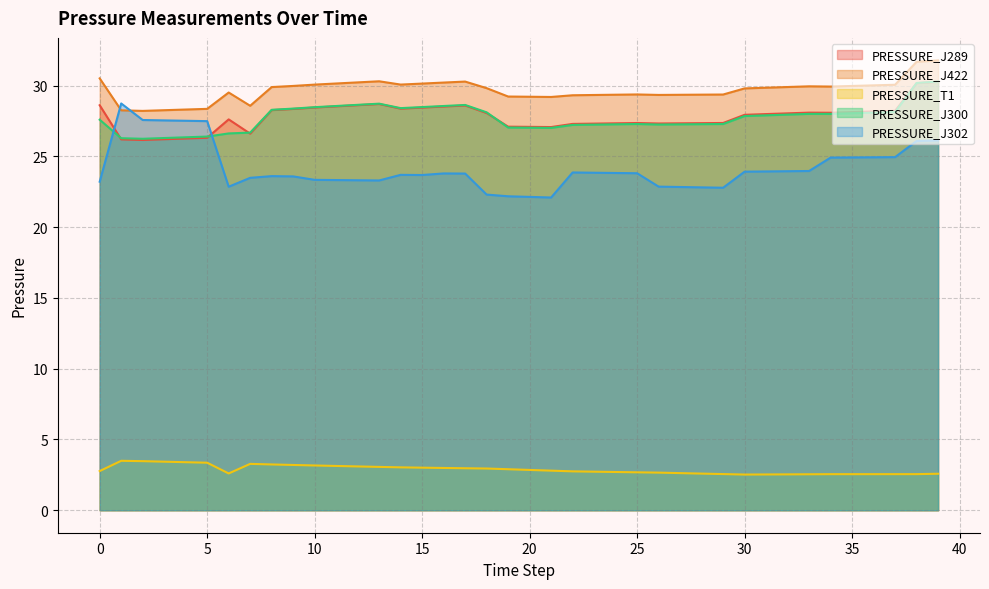

Is the value of PRESSURE_T1 at 38 greater than the value of PRESSURE_J302 at 15?

No